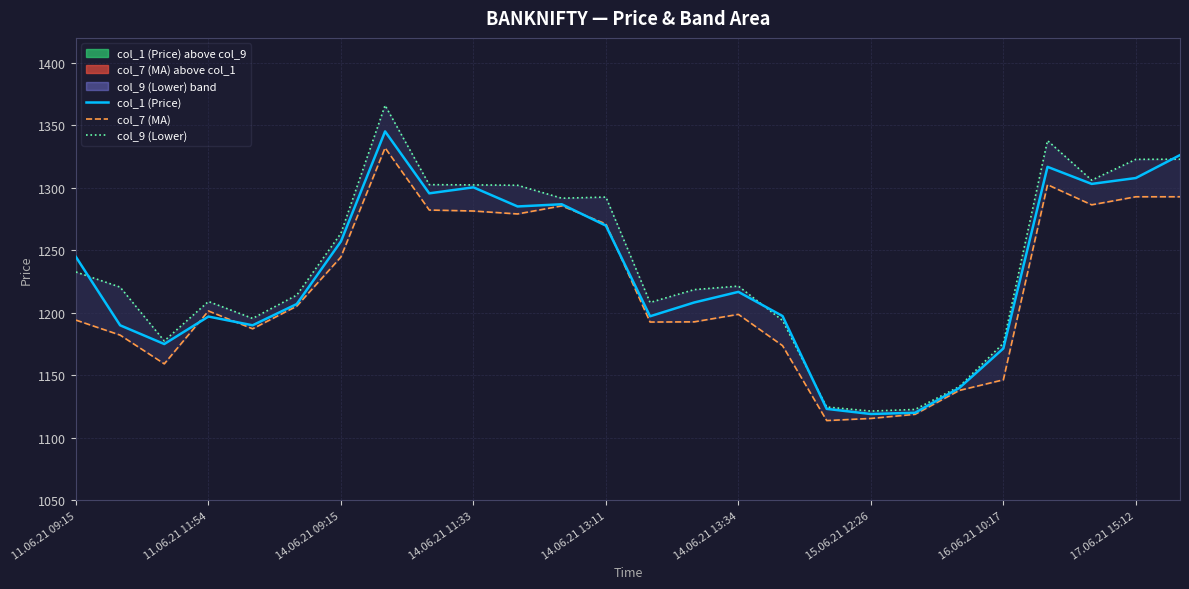

Reading right to left, what are all the values shown in this chart?

col_7 (MA): 1292.8	1292.8	1286.4	1302.5	1146.3	1137.8	1118.8	1115.5	1113.8	1173.7	1198.8	1192.8	1192.6	1271.1	1285.5	1279.1	1281.5	1282.2	1332.0	1244.7	1205.3	1187.2	1201.5	1159.2	1182.2	1194.2
col_9 (Lower): 1322.9	1322.8	1306.2	1337.8	1175.6	1140.9	1122.7	1121.3	1124.6	1193.8	1221.3	1218.5	1208.2	1292.6	1291.7	1302.0	1302.3	1302.5	1366.0	1263.6	1214.2	1195.5	1209.0	1177.5	1220.5	1232.7
col_1 (Price): 1326.2	1307.8	1303.2	1316.8	1171.5	1139.8	1120.0	1119.0	1123.1	1197.4	1216.8	1208.2	1197.2	1269.8	1286.8	1285.1	1300.4	1295.6	1345.2	1257.1	1207.0	1190.0	1197.0	1175.0	1190.0	1244.7